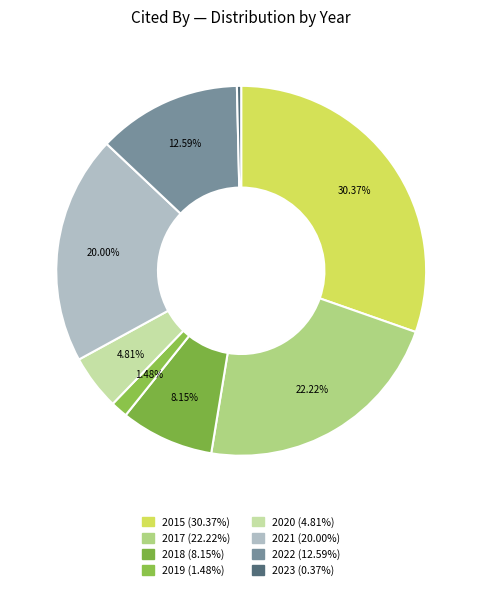

Rank the categories by value from lowest to highest.

2023, 2019, 2020, 2018, 2022, 2021, 2017, 2015